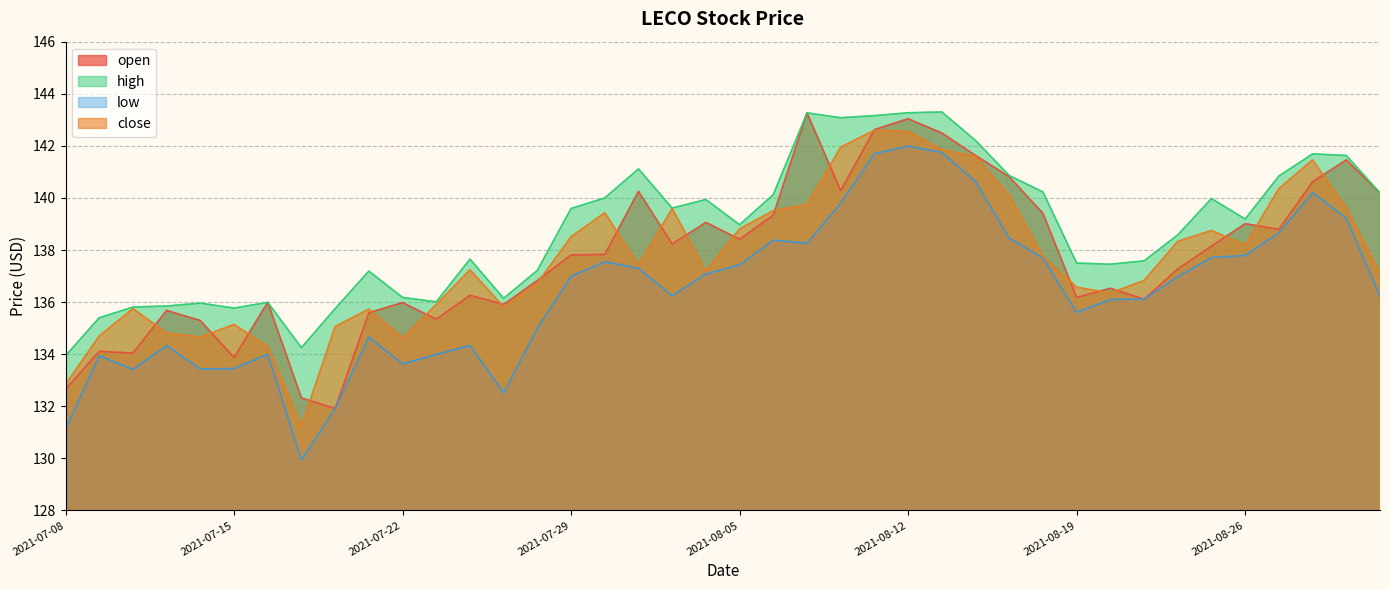

In close, how many points are higher than both neighbors (excluding endpoints)?

9